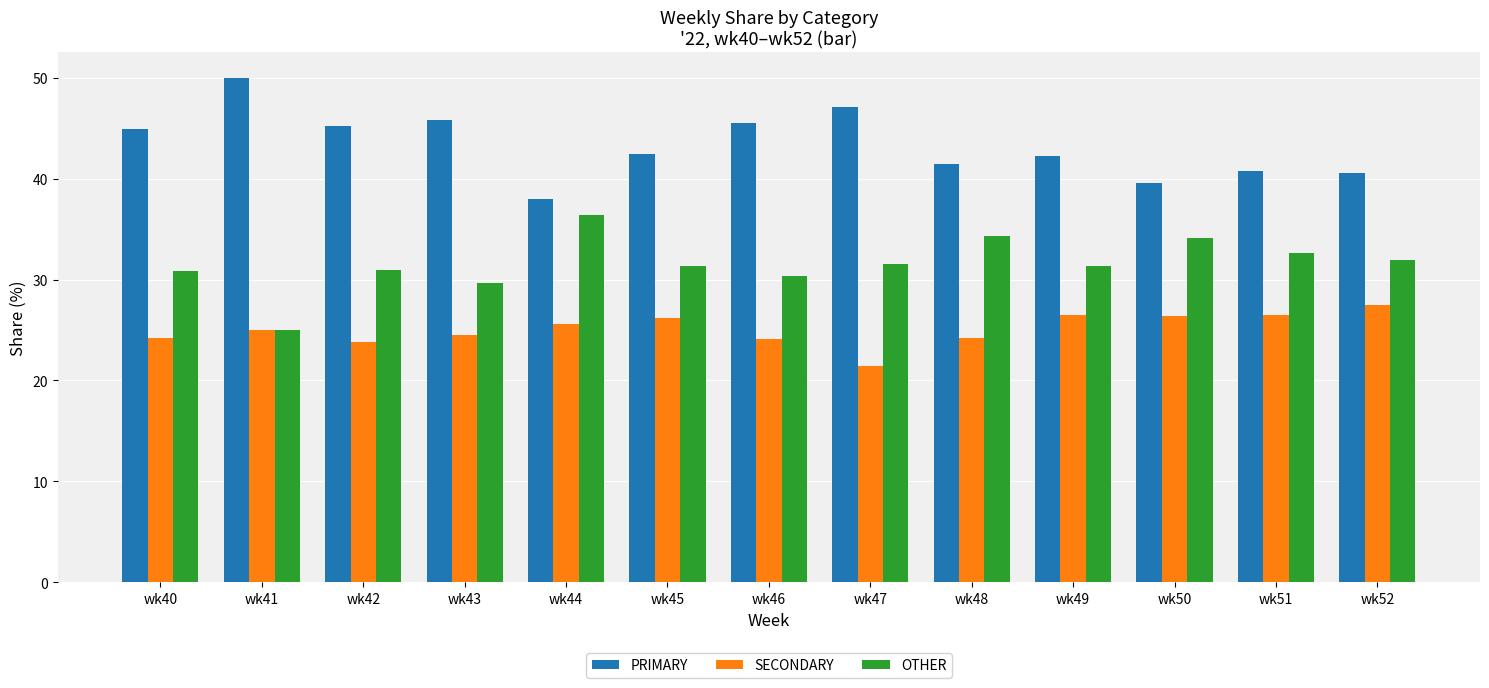

What is the minimum value for PRIMARY?

38.0